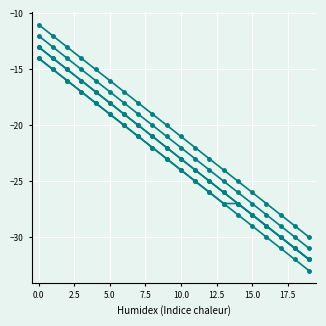

Is this an area chart (filled region under the line)?

No